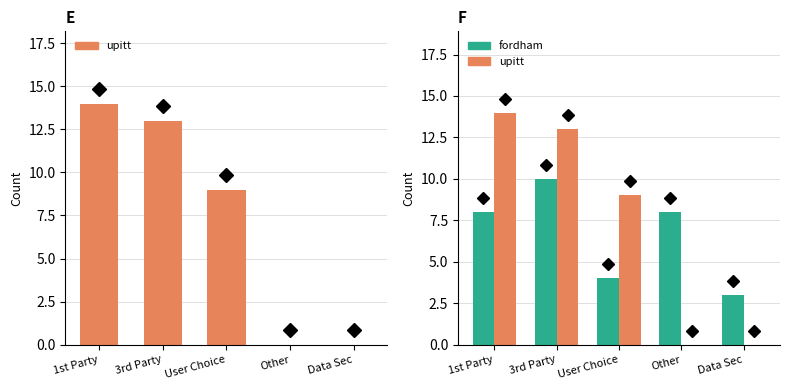

The upitt series shows 0 at Other. True or false?

True